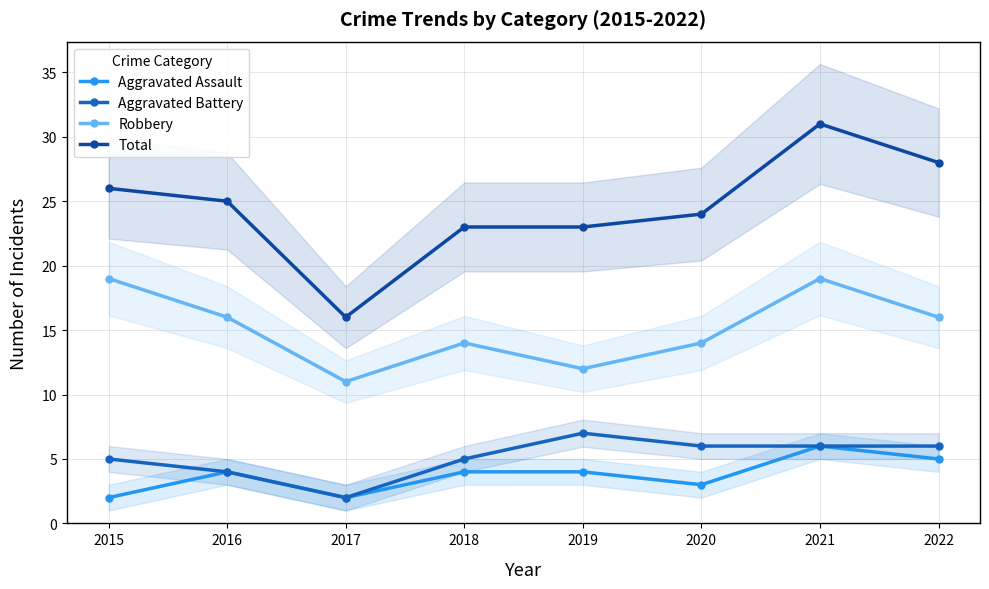

Where is Robbery nearest to the value 15?

2016